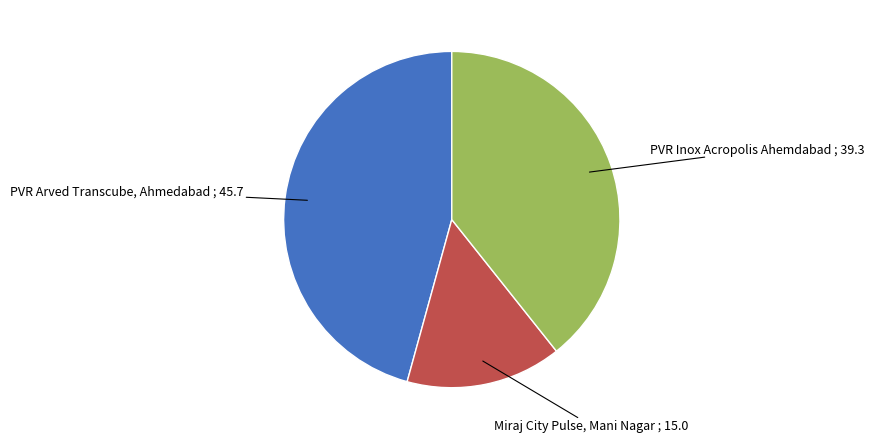

Is there any slice that represents more than half of the pie?

No